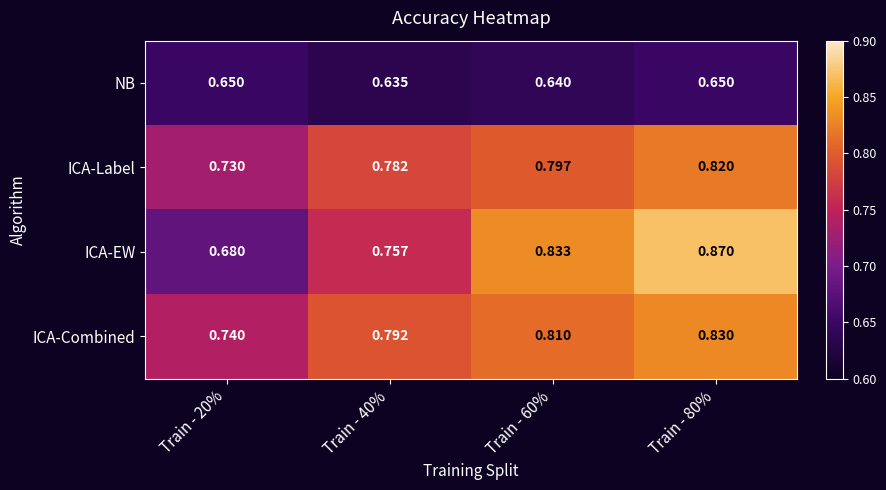

What is the total value across all series at Train - 80%?

3.2